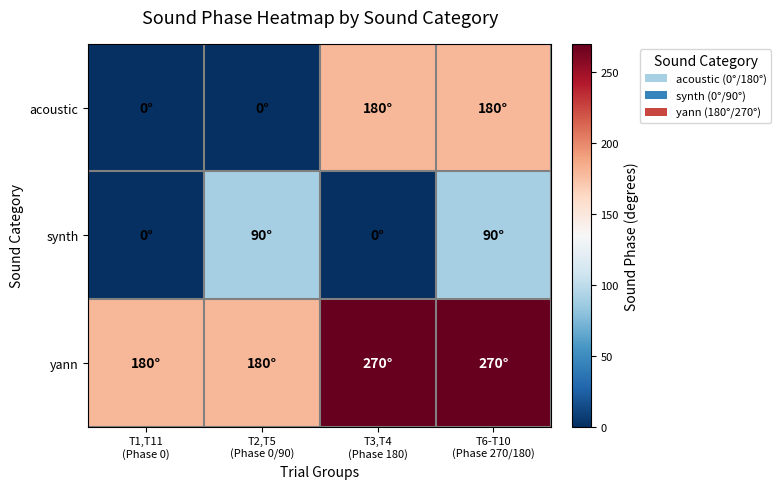

Reading left to right, list all the values displayed in this chart.

acoustic: T1,T11
(Phase 0)=0	T2,T5
(Phase 0/90)=0	T3,T4
(Phase 180)=180	T6-T10
(Phase 270/180)=180
synth: T1,T11
(Phase 0)=0	T2,T5
(Phase 0/90)=90	T3,T4
(Phase 180)=0	T6-T10
(Phase 270/180)=90
yann: T1,T11
(Phase 0)=180	T2,T5
(Phase 0/90)=180	T3,T4
(Phase 180)=270	T6-T10
(Phase 270/180)=270